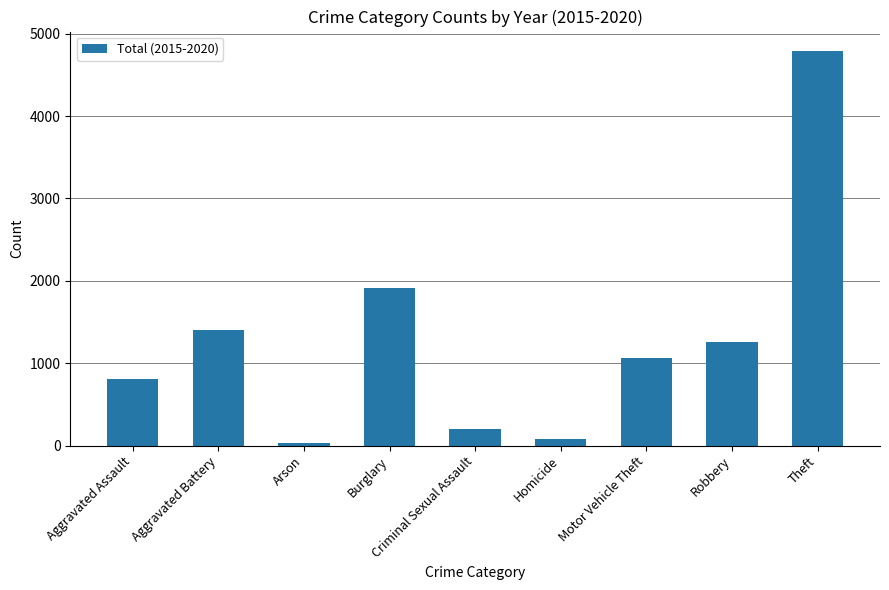

What is the value of the 2nd bar from the left?

1404